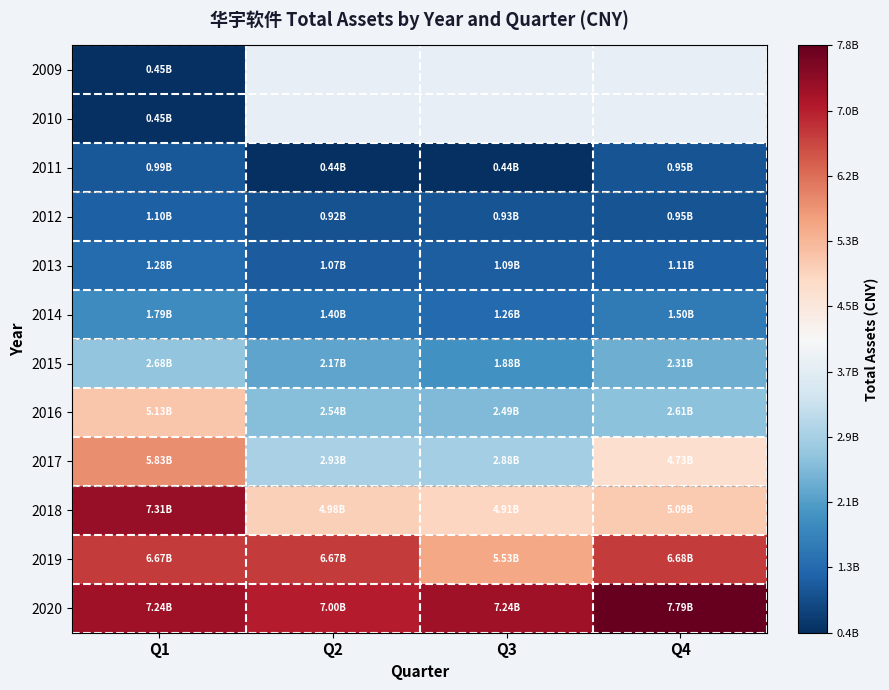

Between Q2 and Q3, which is larger?

Q3